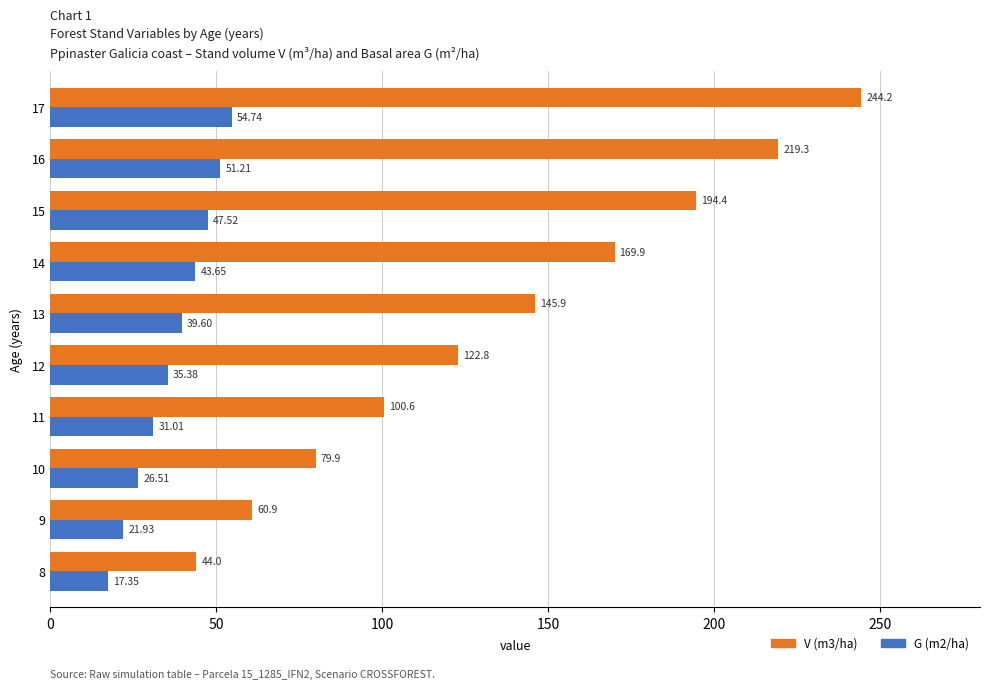

How many data points in V (m3/ha) are above 145?

5